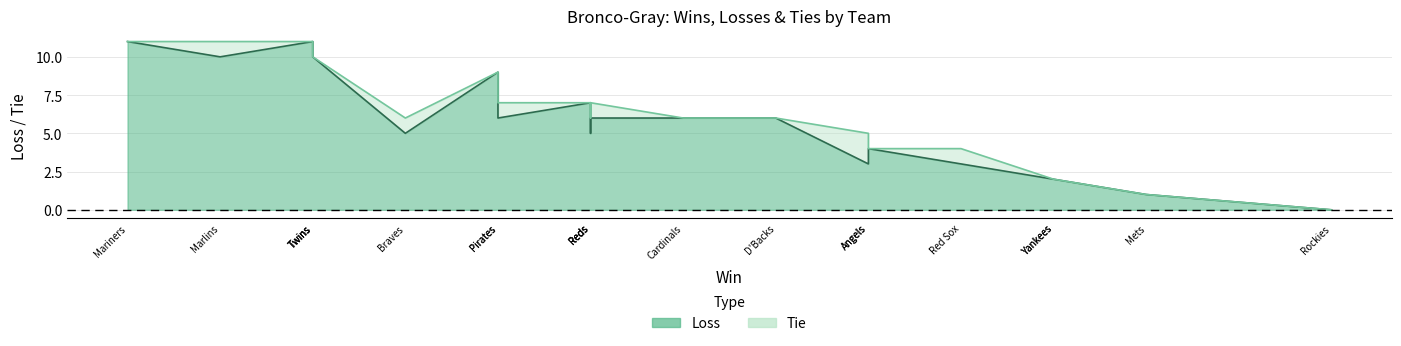

Where is Loss nearest to the value 5?

Braves